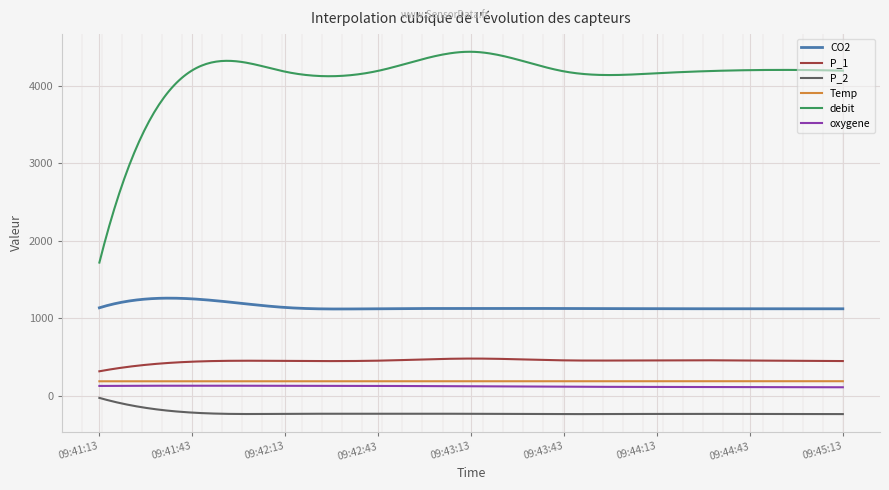

True or false: CO2 and oxygene cross at least once.

False